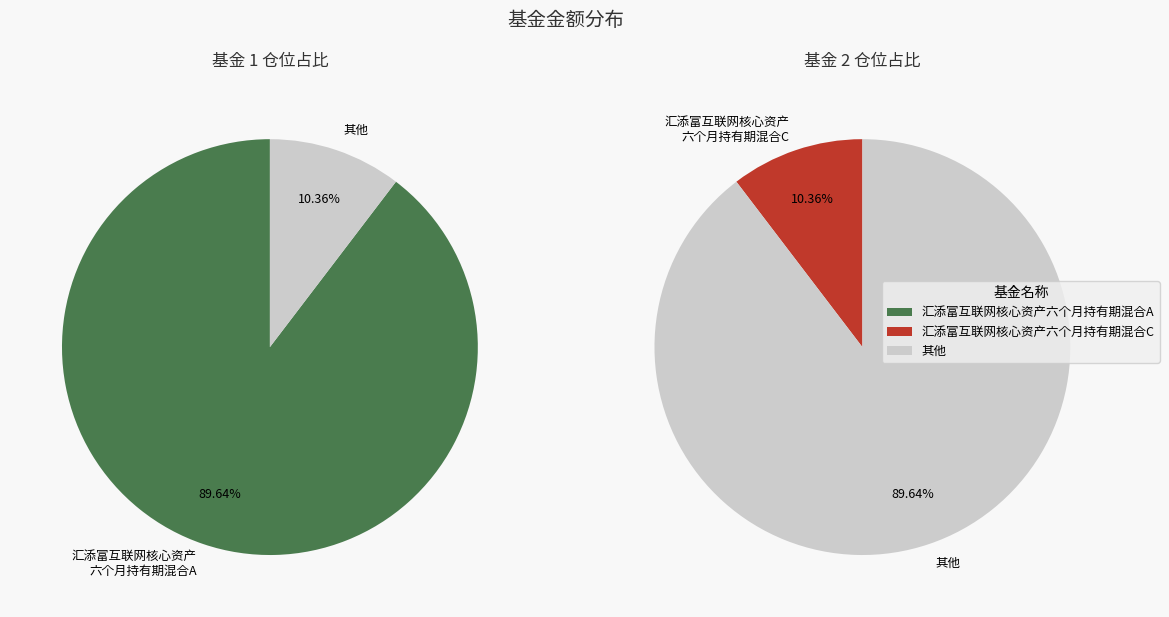

Does 汇添富互联网核心资产六个月持有期混合C account for over 50% of the chart?

No